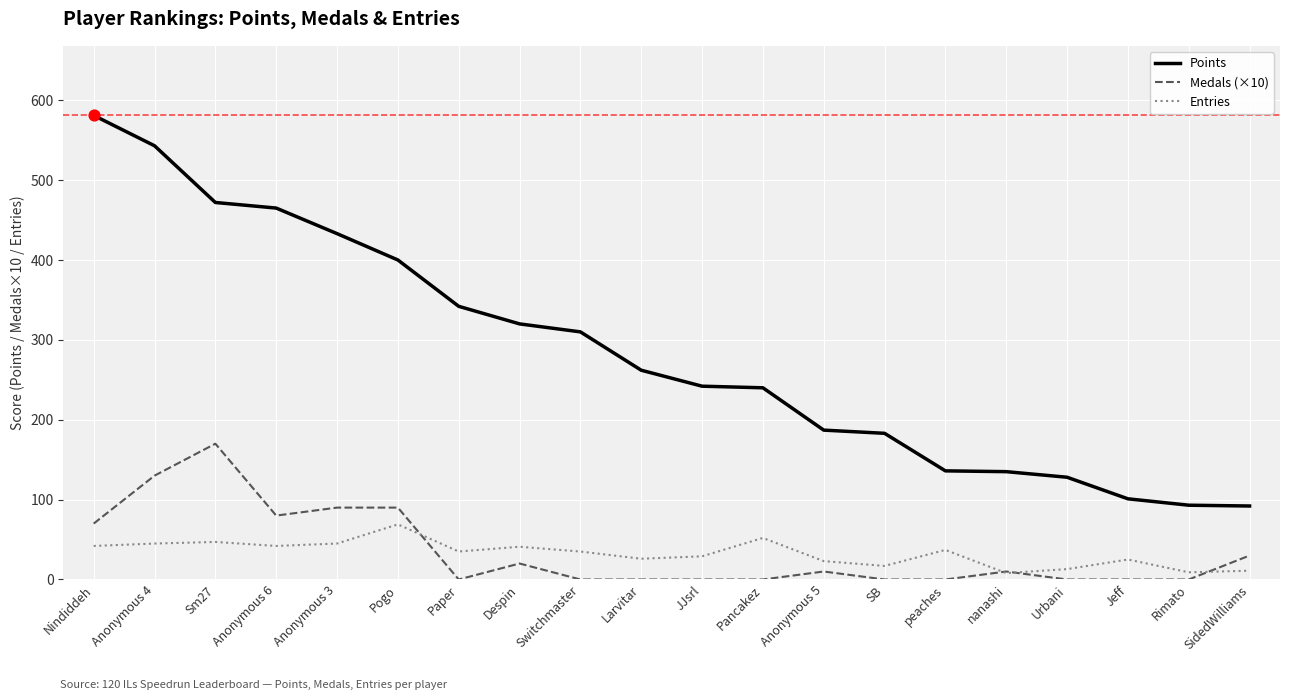

What is the total value across all series at Anonymous 4?

718